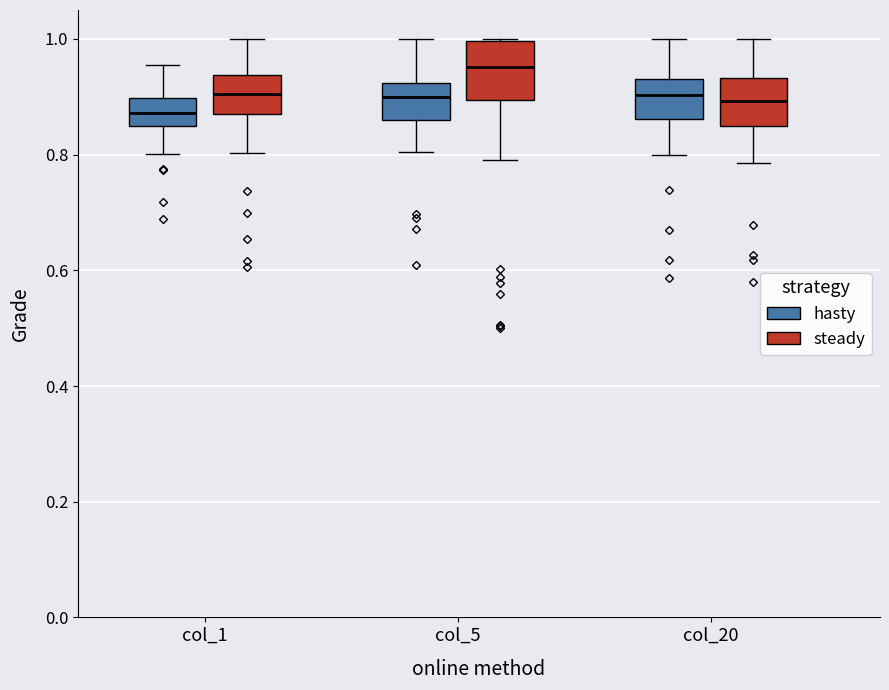

Where is the upper edge of the box for col_1 (hasty) on the y-axis? The values are not printed on the chart, so give them approximately, as read against the axis.

0.90